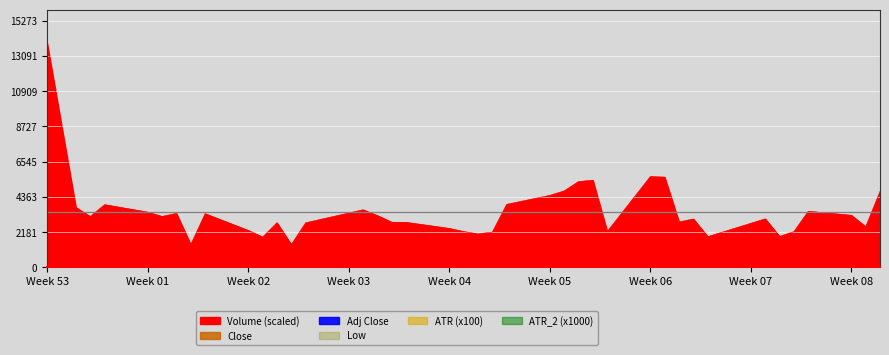

Which series has the largest range (max minus min)?

Volume